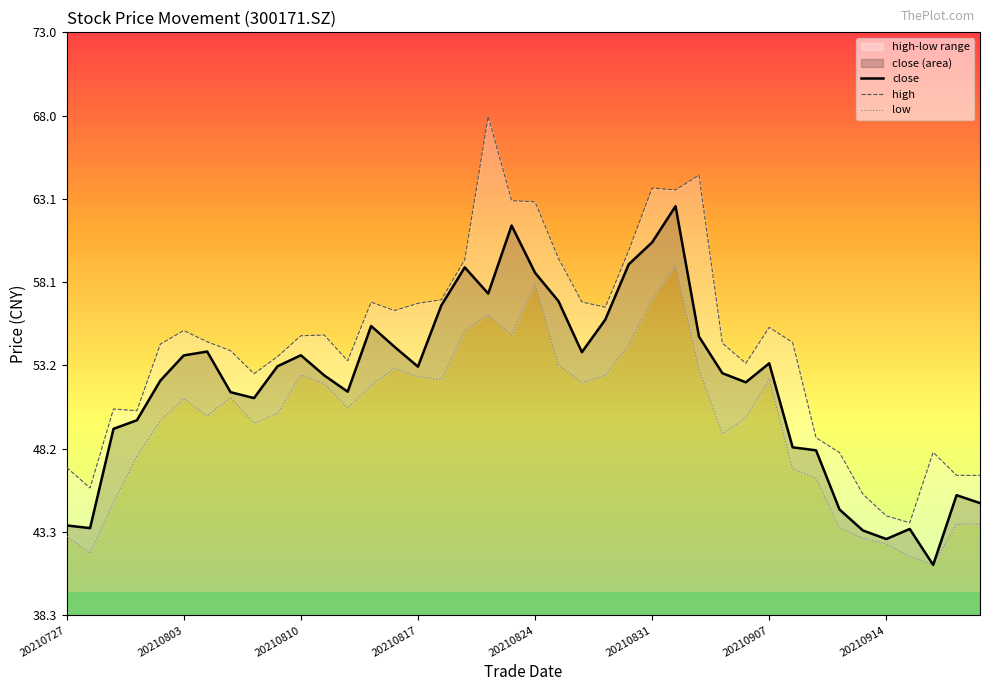

How many interior local peaks does the close series have?

9